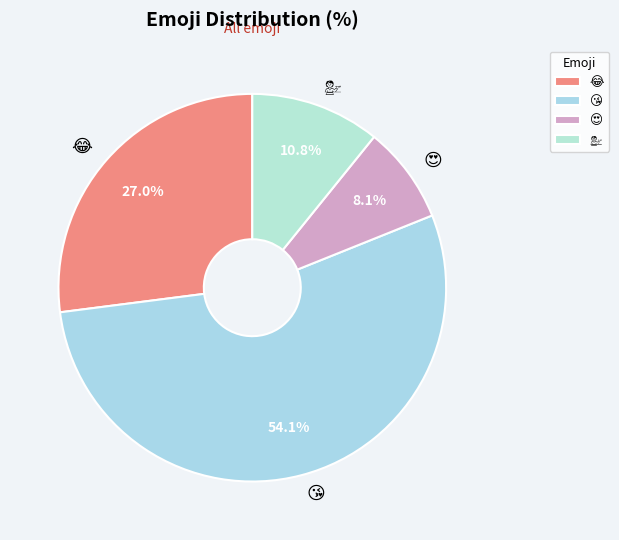

Count the number of slices in the pie.

4